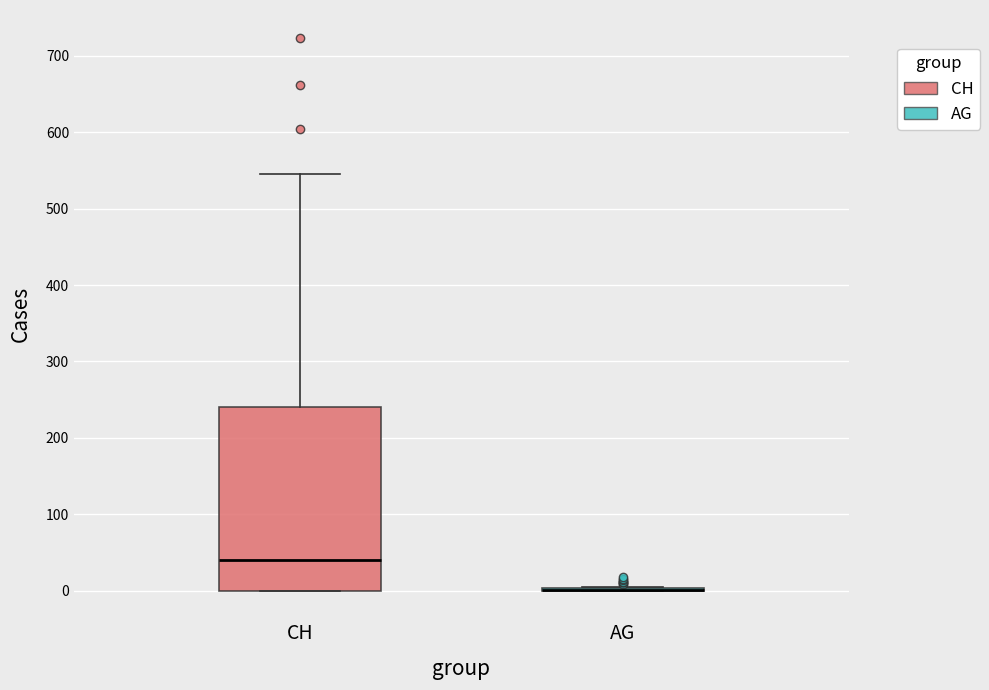

Reading left to right, read every box against the y-axis: the position of its median line, the range the box covers, and the ends of its whiskers. The values are not printed on the chart, so give them approximately, as read against the axis.

CH: median 40, box 0 to 240, whiskers 0 to 550
AG: box collapsed to a line at 0, whiskers 0 to 10